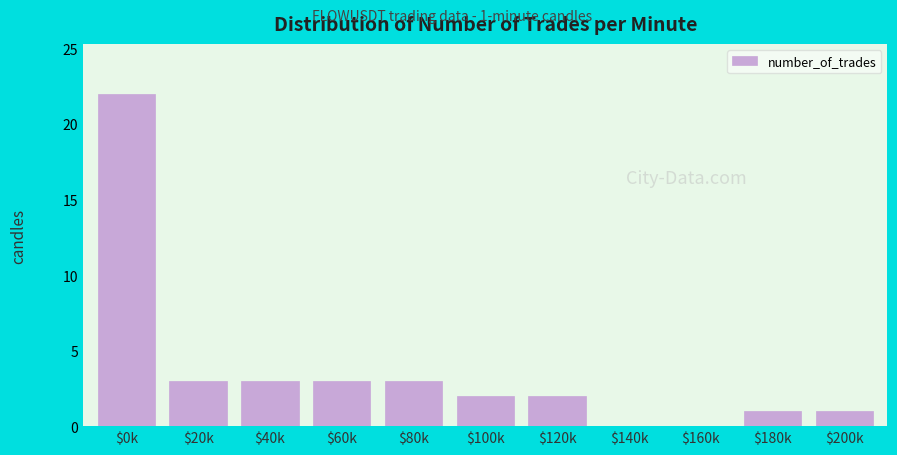

What is the maximum value shown in the chart?

22